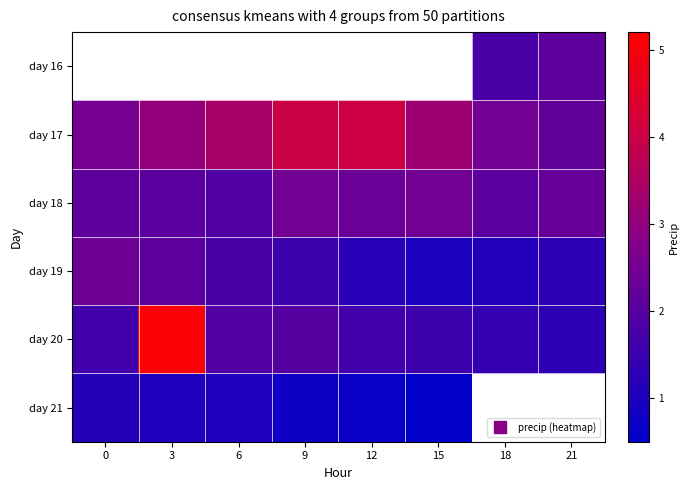

True or false: row_3 has a value of 2.4 at 0.

True